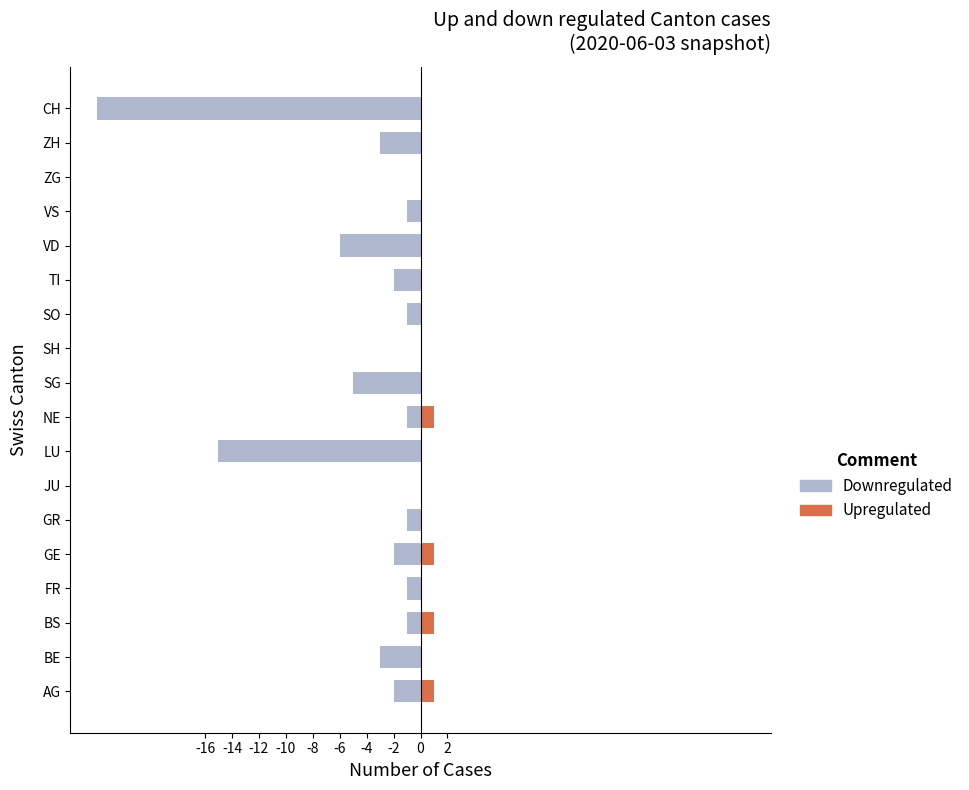

Is the value of Upregulated at GE greater than the value of Downregulated at GE?

Yes